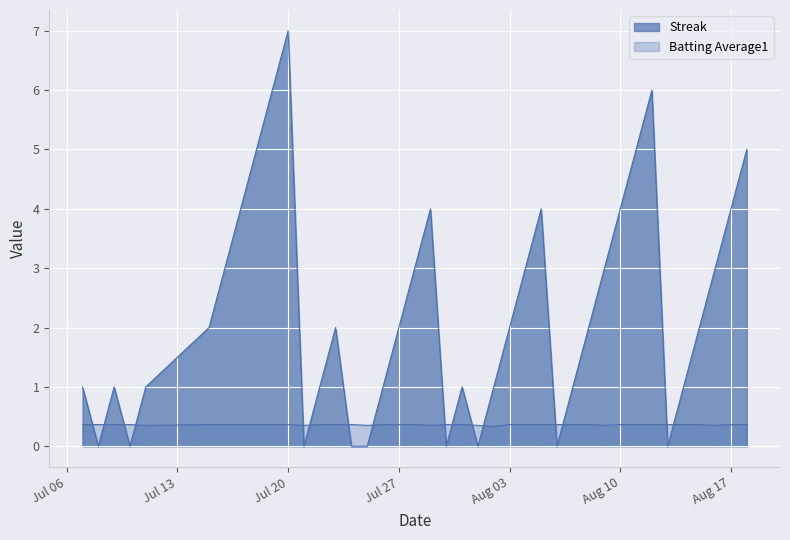

How many times do Streak and Batting Average1 cross each other?

16